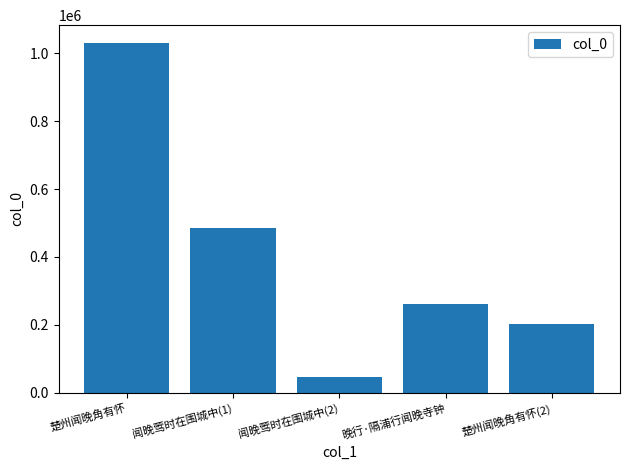

Reading left to right, list all the values displayed in this chart.

楚州闻晚角有怀=1031125	闻晚莺时在围城中(1)=485364	闻晚莺时在围城中(2)=46658	晚行·隔浦行闻晚寺钟=261158	楚州闻晚角有怀(2)=203293